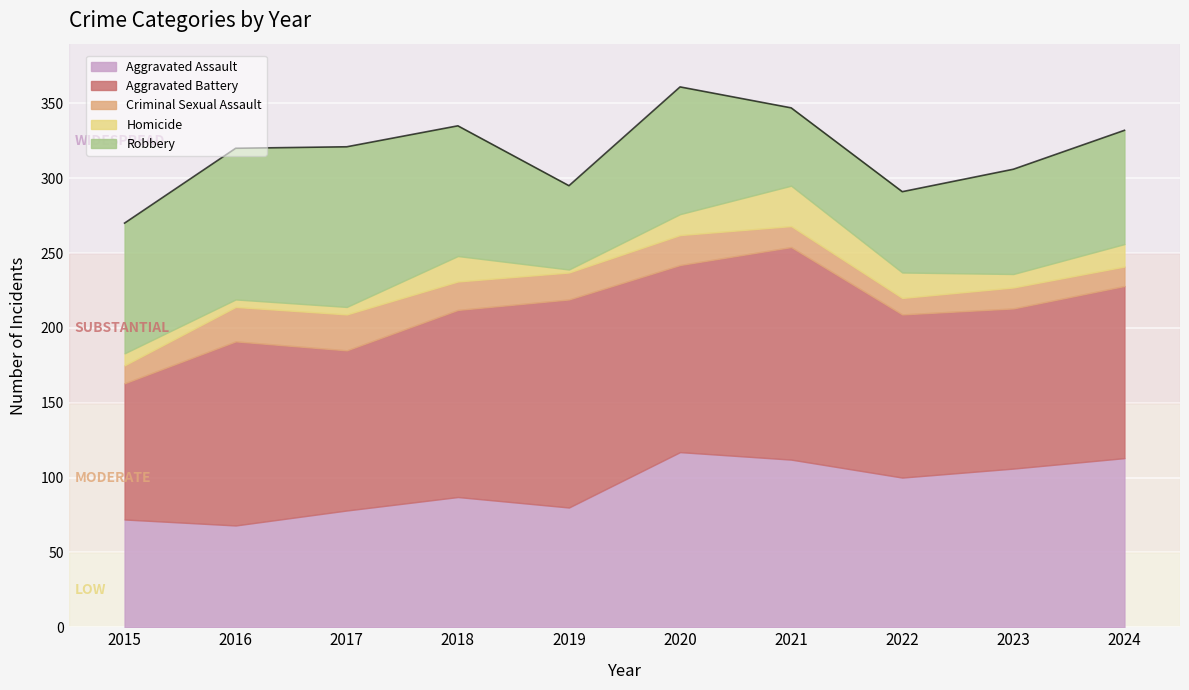

What is the greatest value displayed?

142